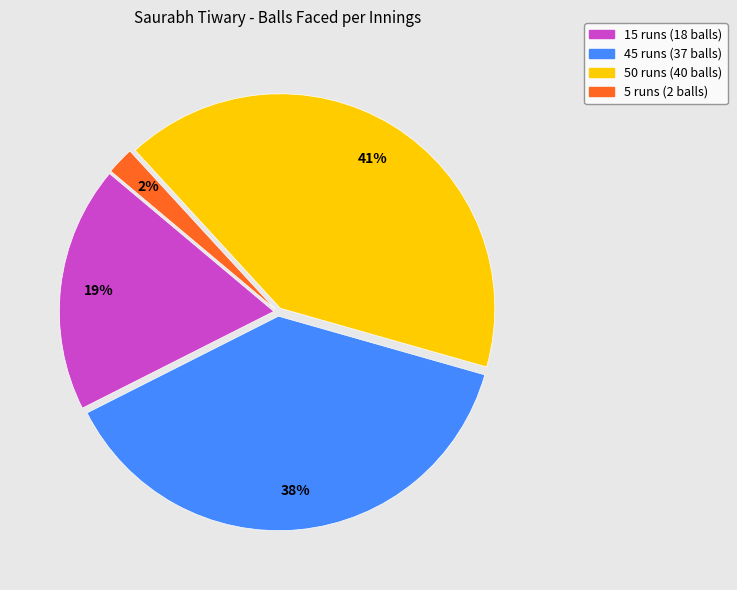

To the nearest percent, what is the combined percentage of 50 runs (40 balls) and 15 runs (18 balls)?

60%